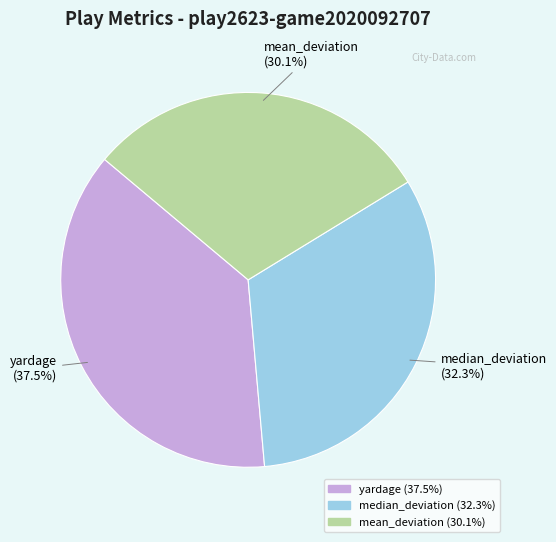

What is the ratio of the value at mean_deviation to the value at yardage?

0.8